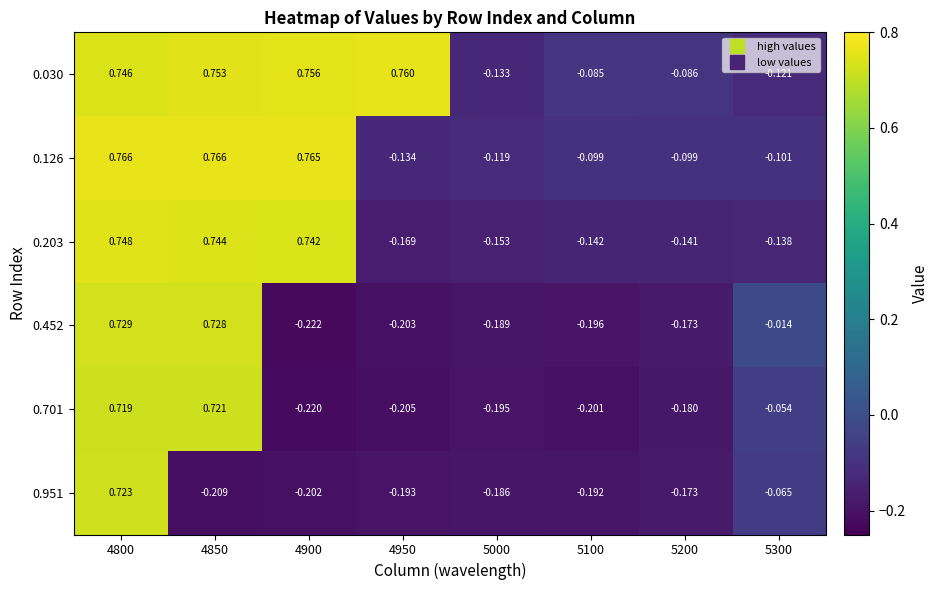

Is the value of 0.030 at 5200 greater than the value of 0.126 at 4950?

Yes